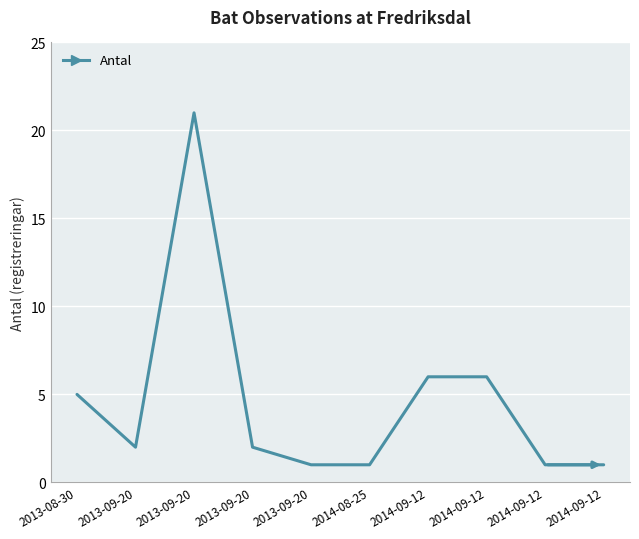

Is it true that the value at 2014-09-12 is 2?

False